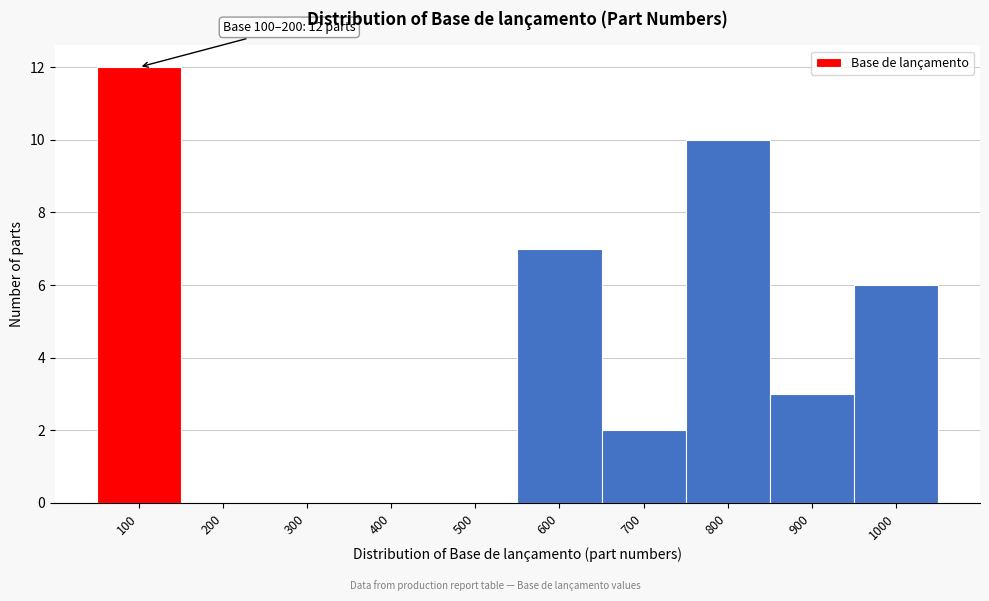

Reading right to left, transcribe all the data shown in this chart.

1000=6	900=3	800=10	700=2	600=7	500=0	400=0	300=0	200=0	100=12